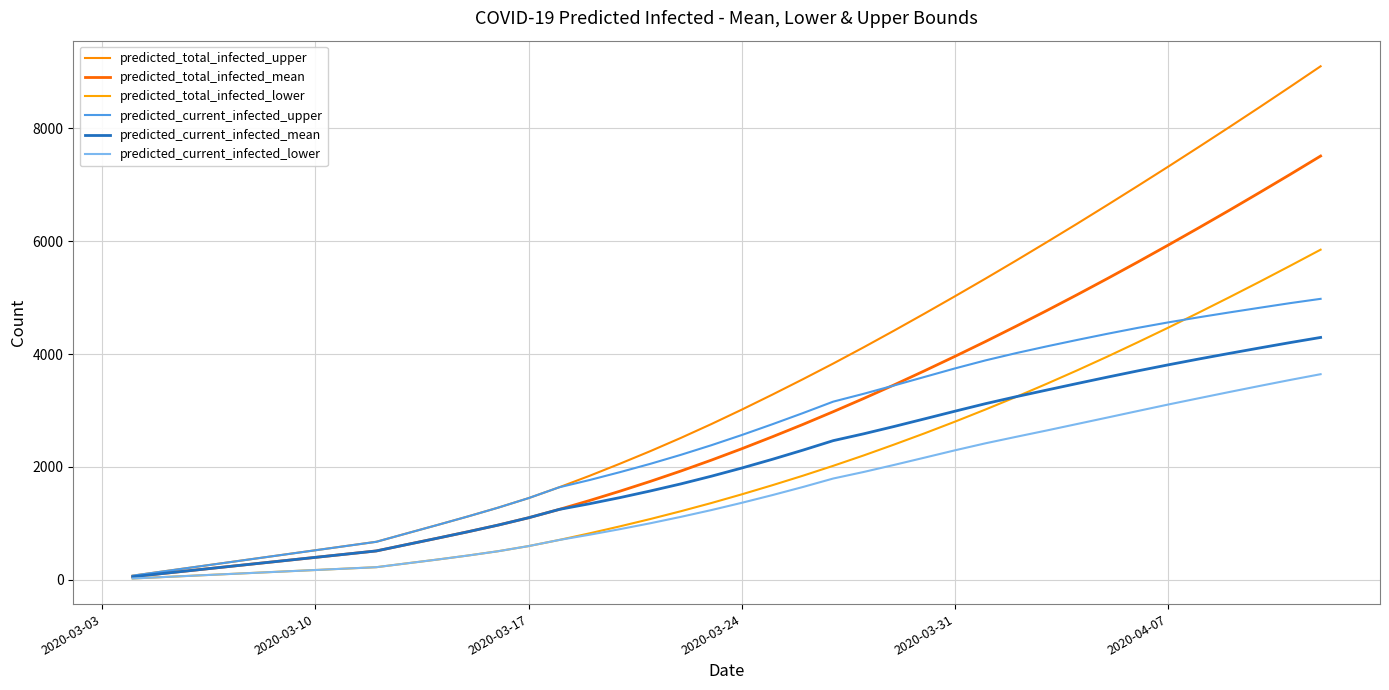

Reading left to right, extract all data points from this chart.

predicted_total_infected_upper: 75	150	225	300	375	450	525	600	675	824	972	1123	1280	1449	1640	1844	2059	2282	2516	2761	3017	3282	3554	3833	4121	4417	4719	5026	5338	5656	5980	6308	6642	6980	7322	7669	8020	8375	8735	9099
predicted_total_infected_mean: 57	114	171	228	285	342	399	456	513	626	738	852	971	1101	1248	1406	1572	1746	1929	2122	2324	2535	2753	2980	3214	3455	3705	3961	4223	4493	4768	5050	5338	5632	5932	6237	6547	6863	7183	7509
predicted_total_infected_lower: 25	50	75	100	125	150	175	200	225	293	360	431	508	599	707	825	949	1079	1217	1362	1516	1677	1845	2021	2205	2398	2597	2804	3019	3241	3472	3710	3956	4210	4469	4735	5006	5282	5564	5850
predicted_current_infected_upper: 75	150	225	300	375	450	525	600	675	824	972	1123	1280	1449	1640	1769	1909	2057	2216	2386	2567	2757	2954	3158	3297	3445	3596	3747	3889	4017	4136	4250	4360	4465	4562	4652	4738	4821	4903	4979
predicted_current_infected_mean: 57	114	171	228	285	342	399	456	513	626	738	852	971	1101	1248	1349	1458	1576	1701	1837	1982	2136	2298	2467	2588	2718	2853	2989	3122	3245	3362	3478	3592	3703	3810	3913	4012	4109	4204	4295
predicted_current_infected_lower: 25	50	75	100	125	150	175	200	225	293	360	431	508	599	707	800	899	1004	1117	1237	1366	1502	1645	1796	1912	2037	2166	2296	2420	2534	2646	2761	2876	2992	3107	3218	3328	3436	3542	3644